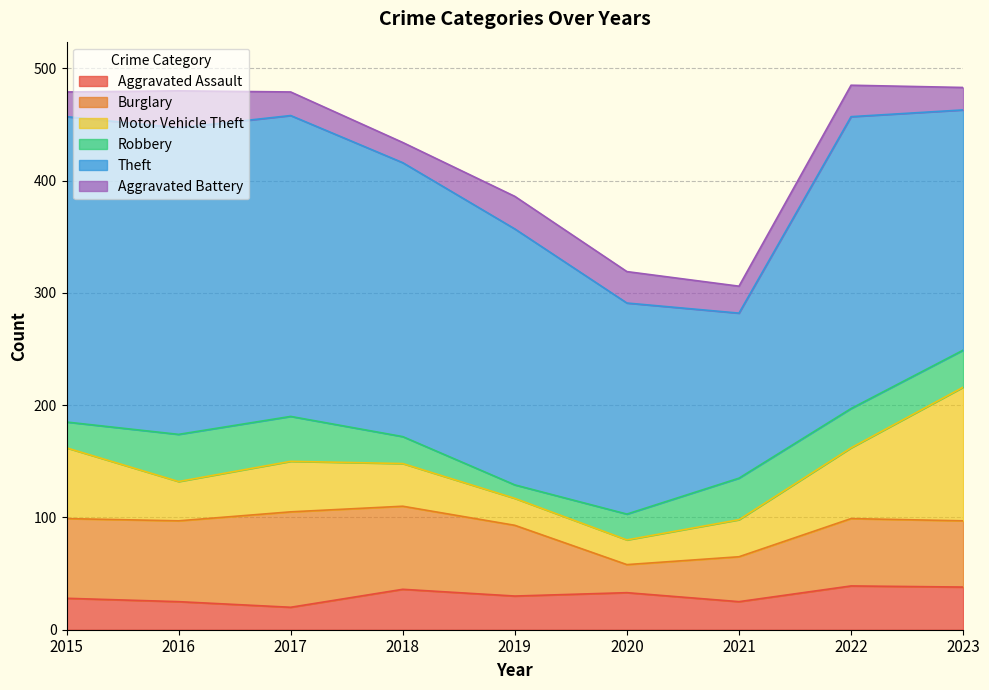

Which category has the highest value in the Burglary series?

2017